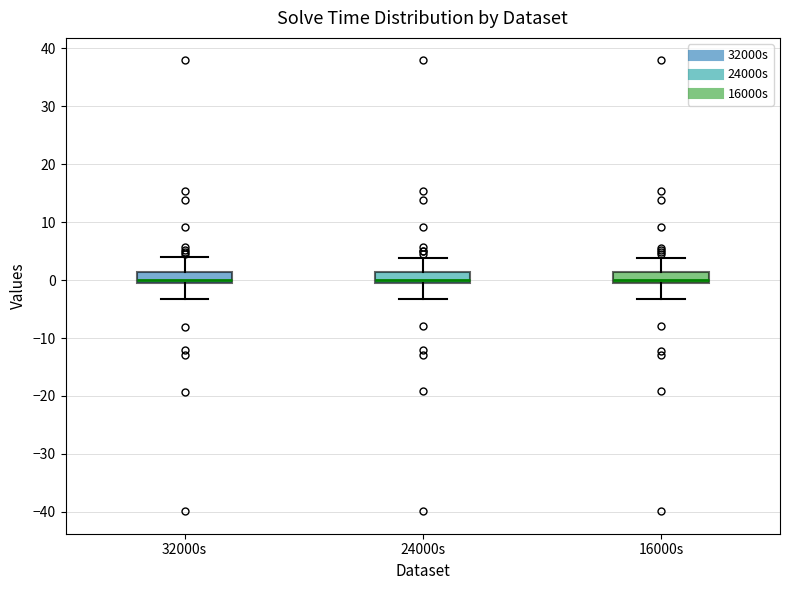

Reading left to right, read every box against the y-axis: the position of its median line, the range the box covers, and the ends of its whiskers. The values are not printed on the chart, so give them approximately, as read against the axis.

32000s: median 0, box -1 to 1, whiskers -3 to 4
24000s: median 0, box -1 to 1, whiskers -3 to 4
16000s: median 0, box -1 to 1, whiskers -3 to 4